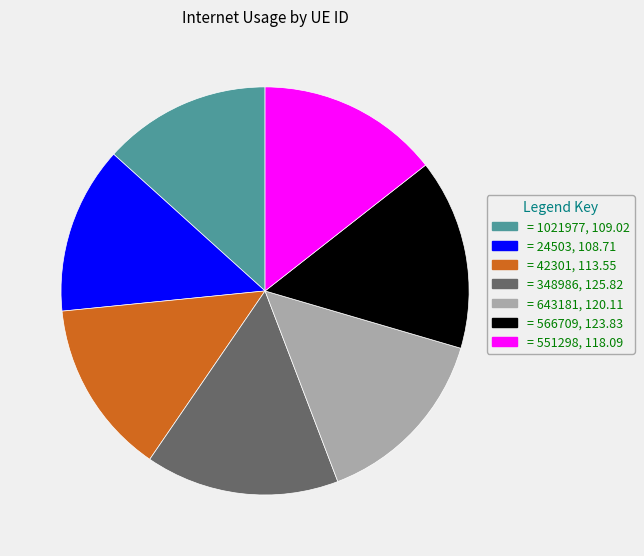

Is it true that = 551298, 118.09 is 27% of the pie?

False